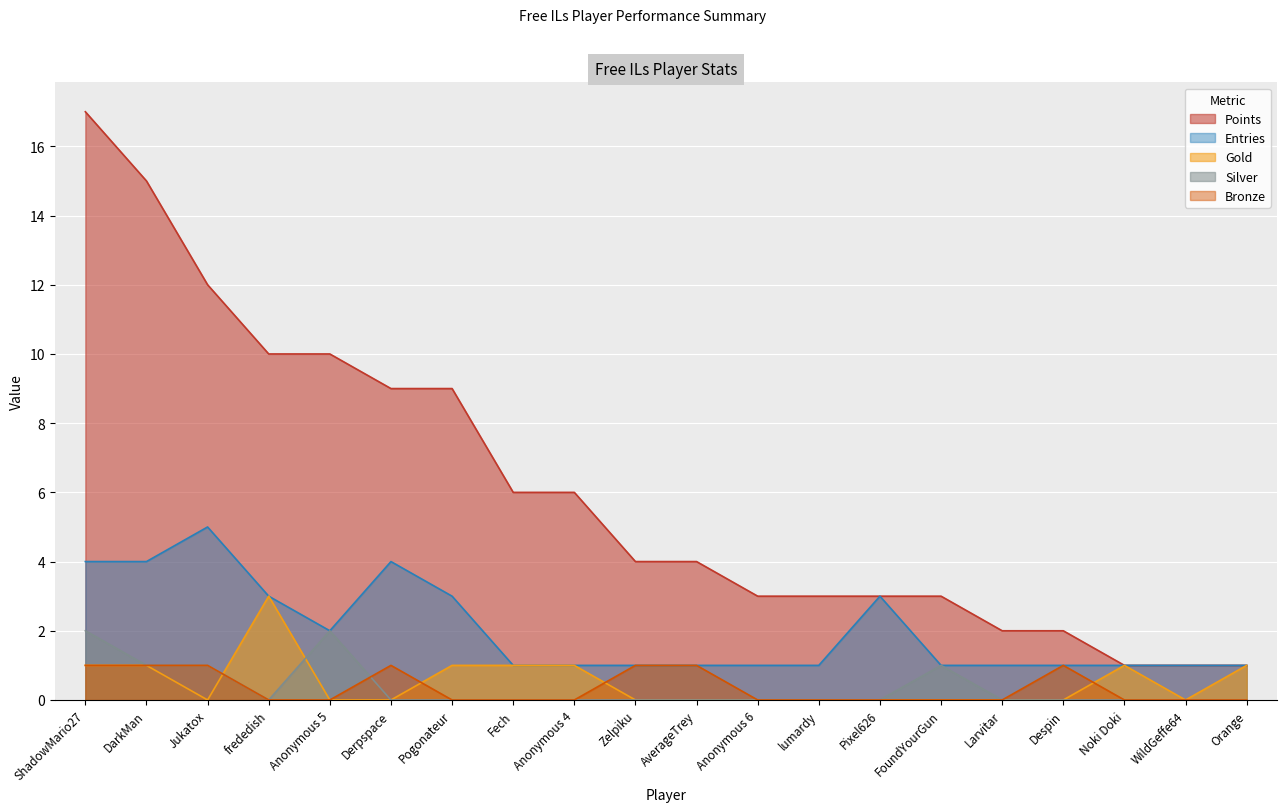

Which series has the widest spread of values?

Points